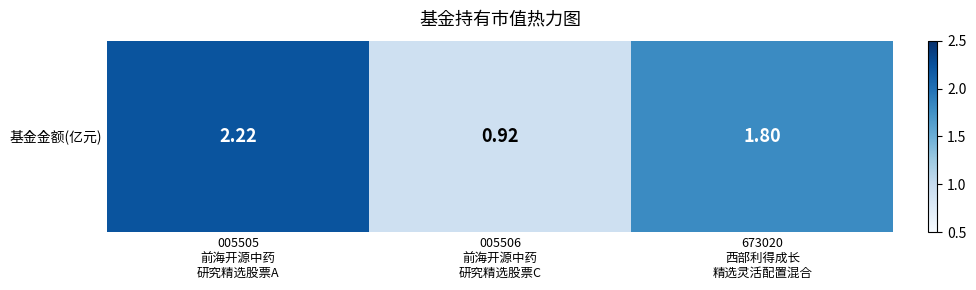

What is the sum of all values?

4.9